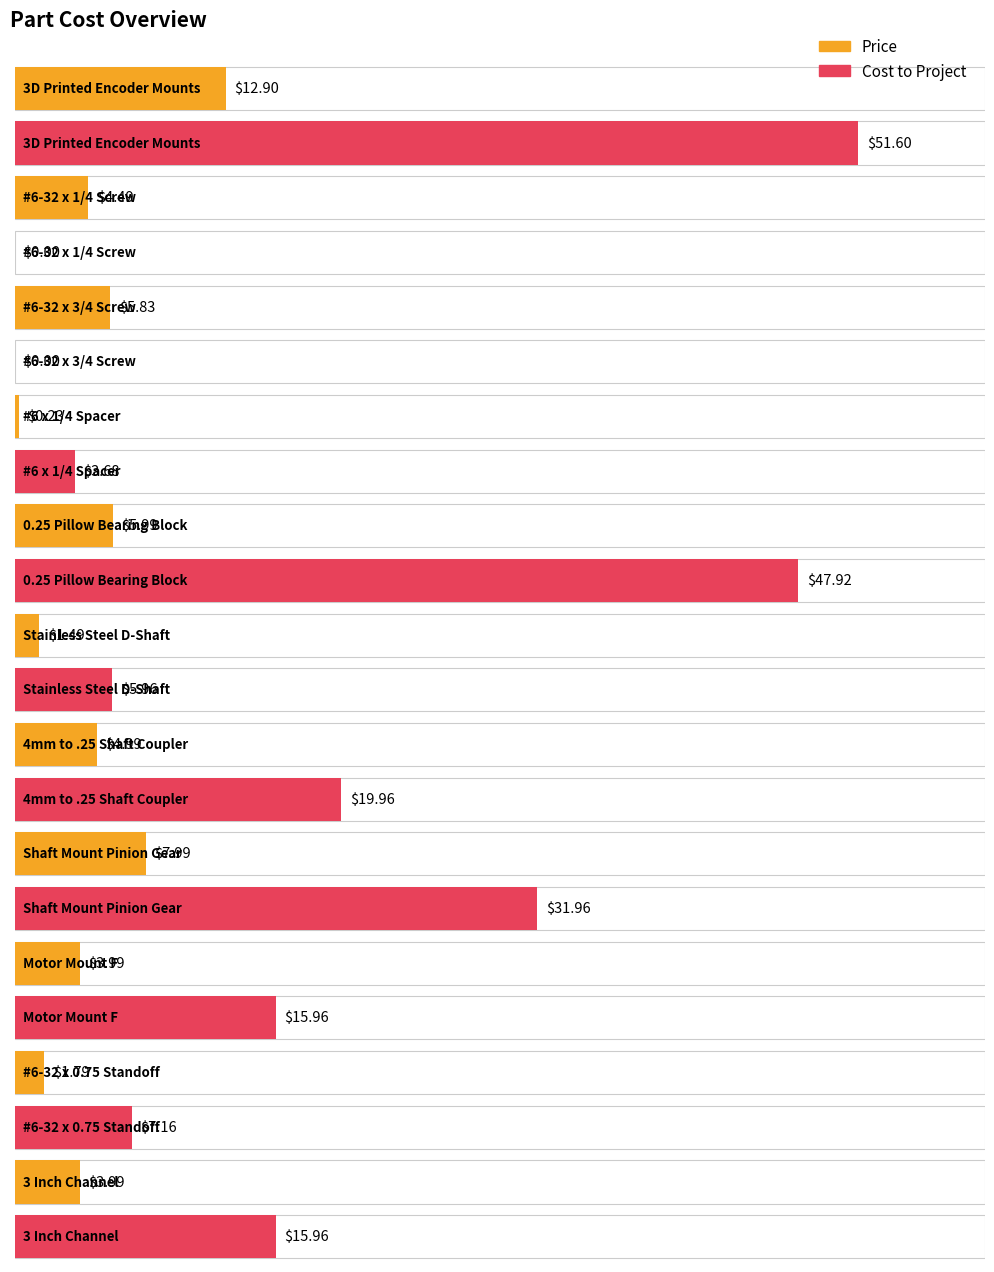

Rank the series by their average value, from highest to lowest.

Cost to Project, Price